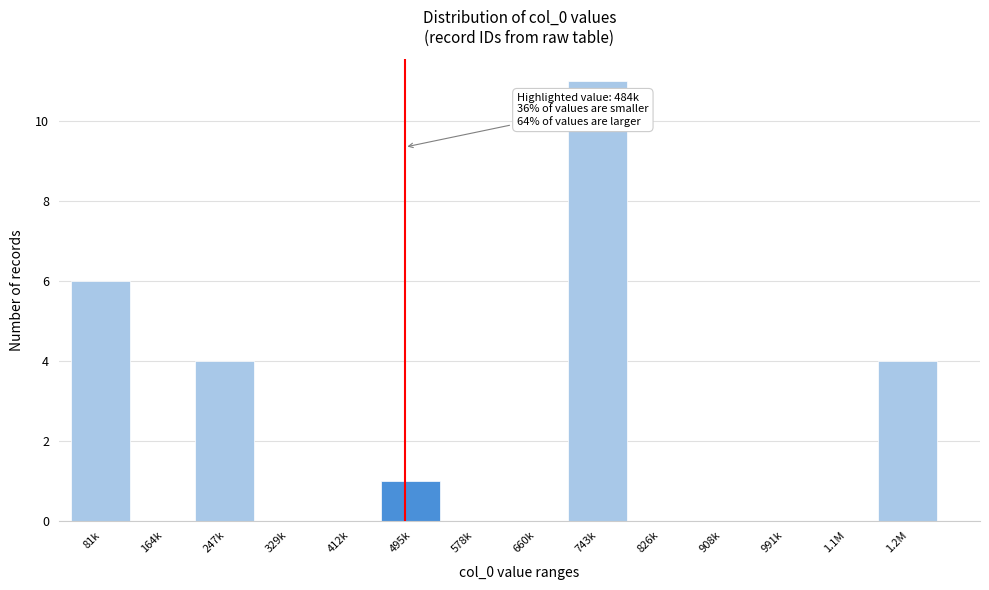

Reading right to left, what are all the values shown in this chart?

1.2M=4	1.1M=0	991k=0	908k=0	826k=0	743k=11	660k=0	578k=0	495k=1	412k=0	329k=0	247k=4	164k=0	81k=6